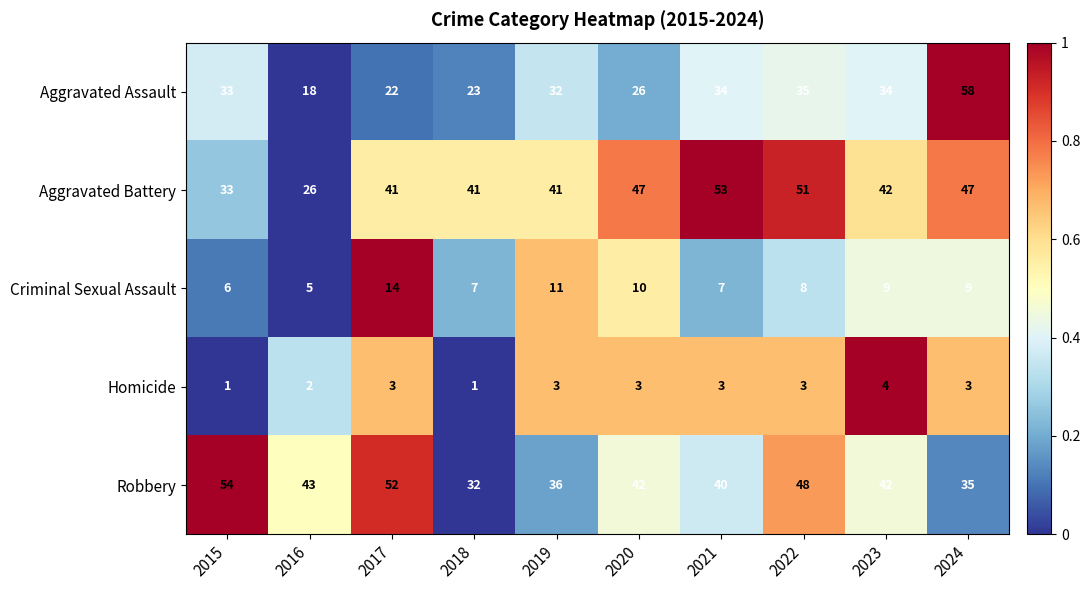

Where is Robbery nearest to the value 43?

2016